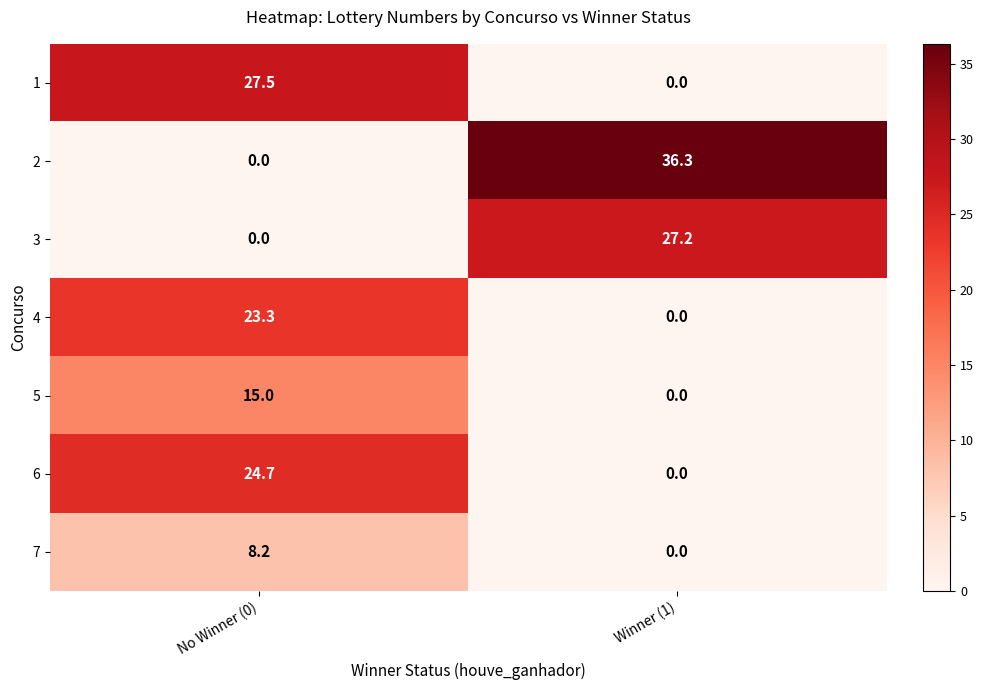

At how many categories does at least one series exceed 3?

2